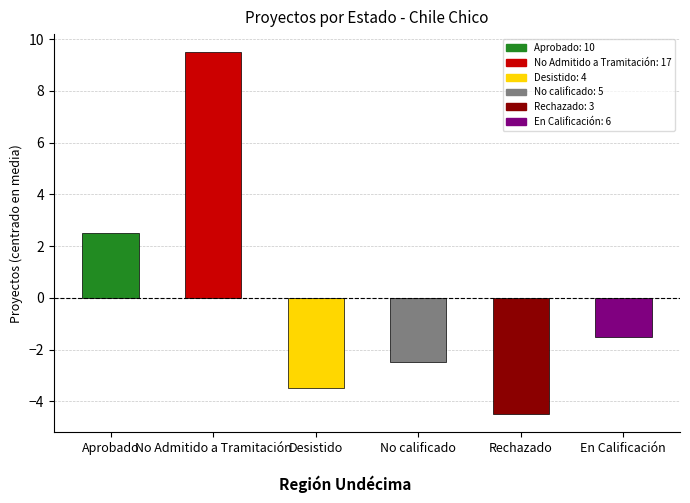

Is it true that the value at Rechazado is -4.5?

True